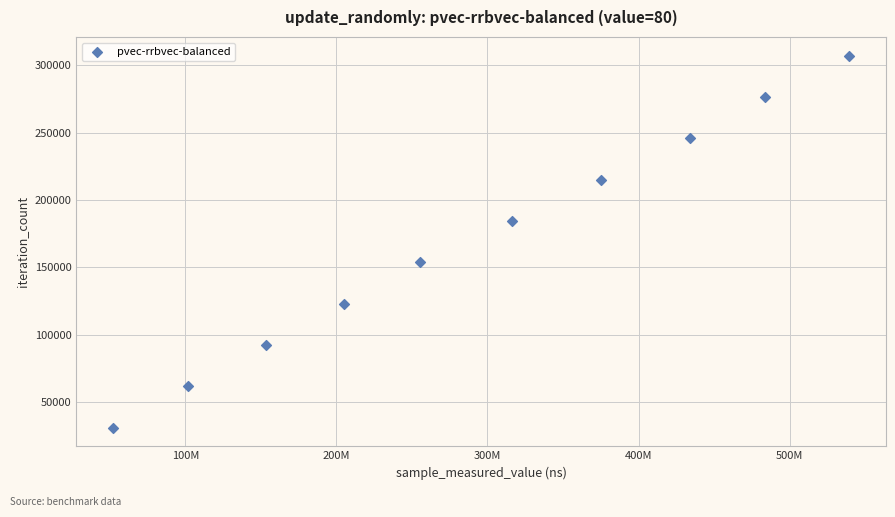

What is the average Y value?

169048